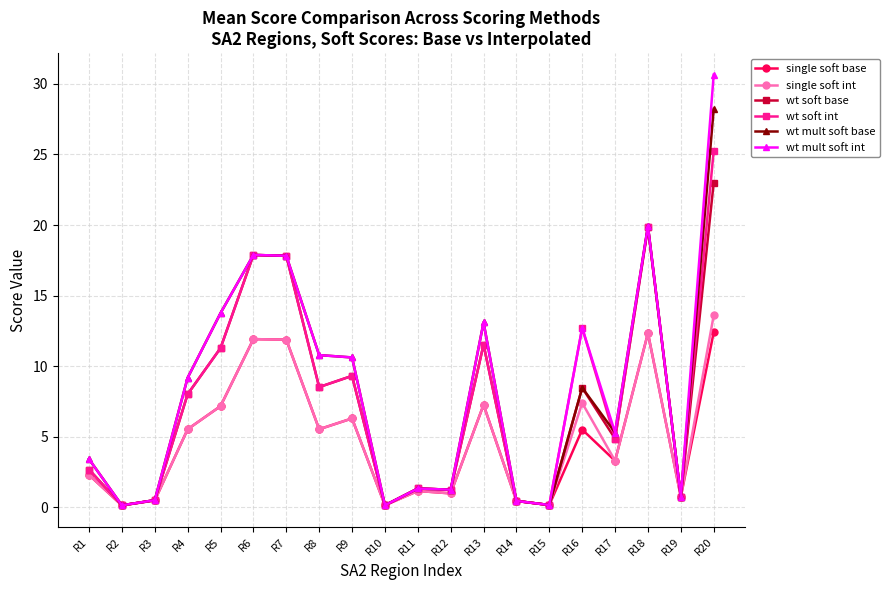

True or false: single soft int has more than 0 interior local peaks.

True